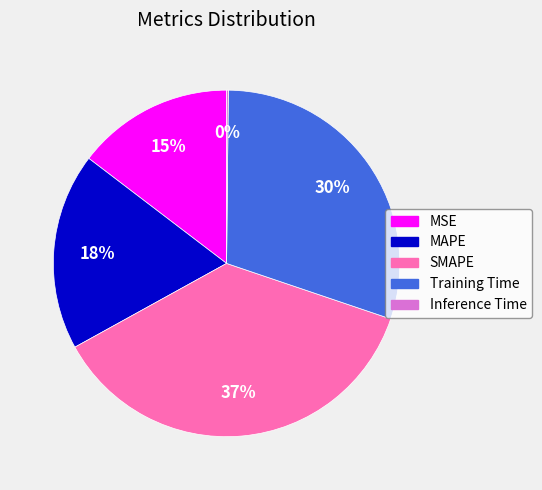

To the nearest percent, what portion does MAPE represent?

18%